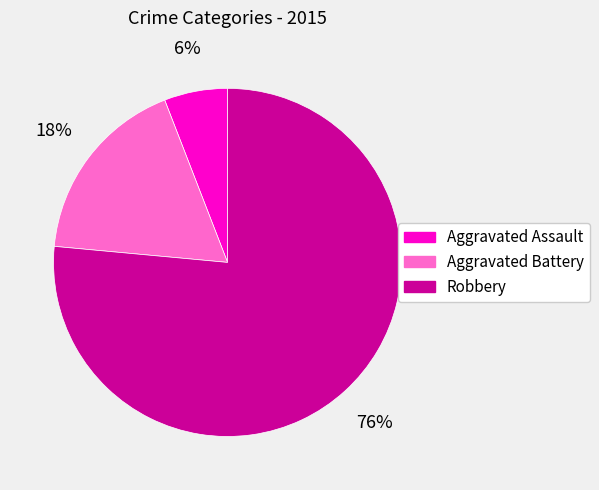

Does any single category account for the majority?

Yes